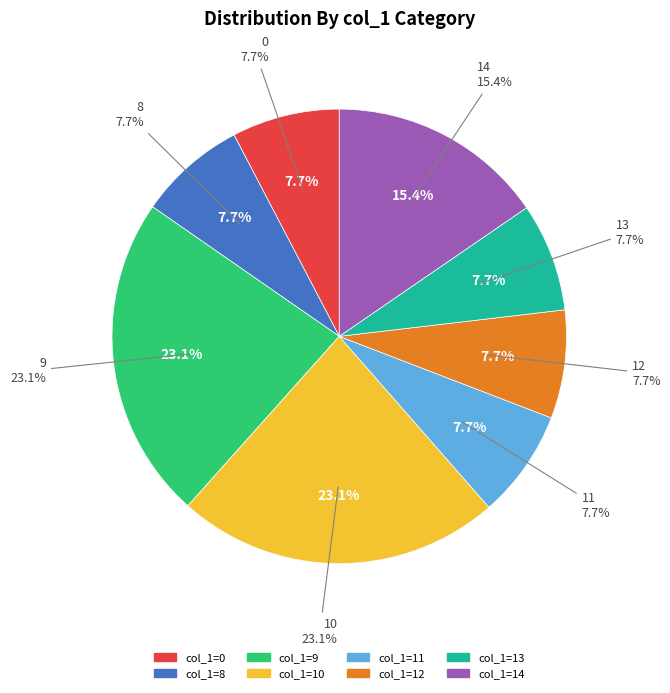

Is there any slice that represents more than half of the pie?

No